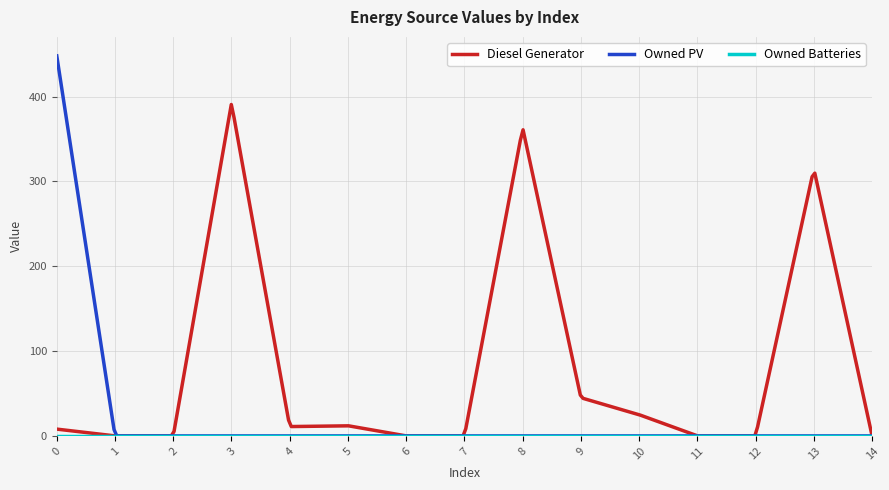

In Diesel Generator, how many points are higher than both neighbors (excluding endpoints)?

4